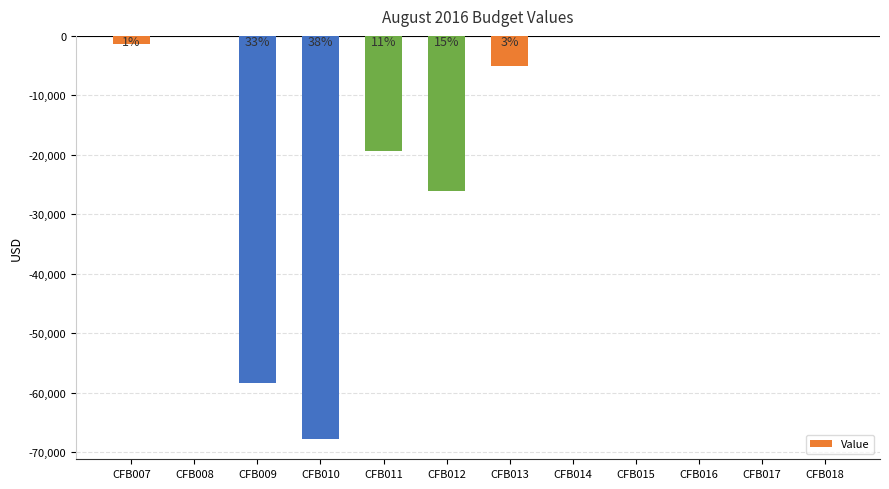

Are the bars horizontal?

No